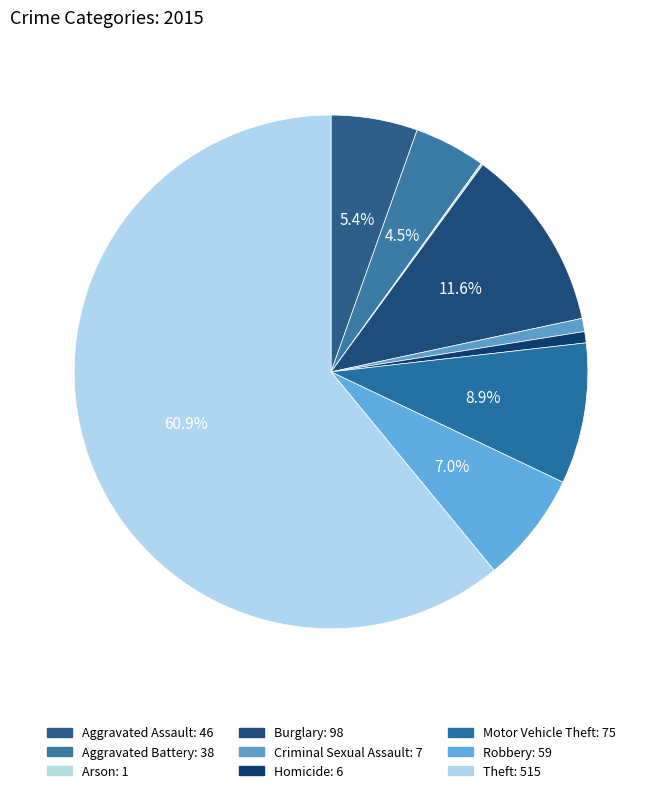

The Theft slice represents 70% of the pie. True or false?

False